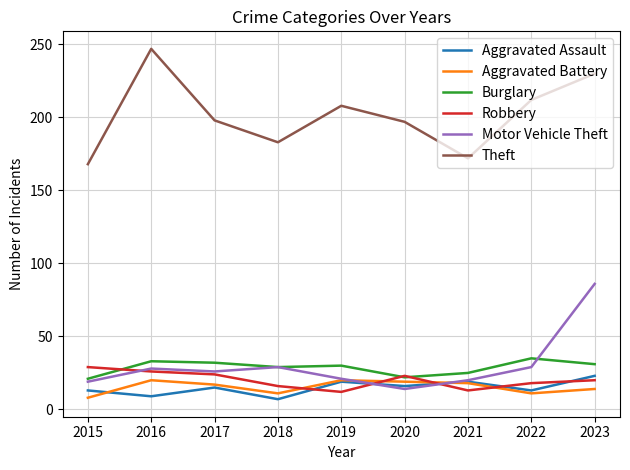

What is the minimum value for Robbery?

12